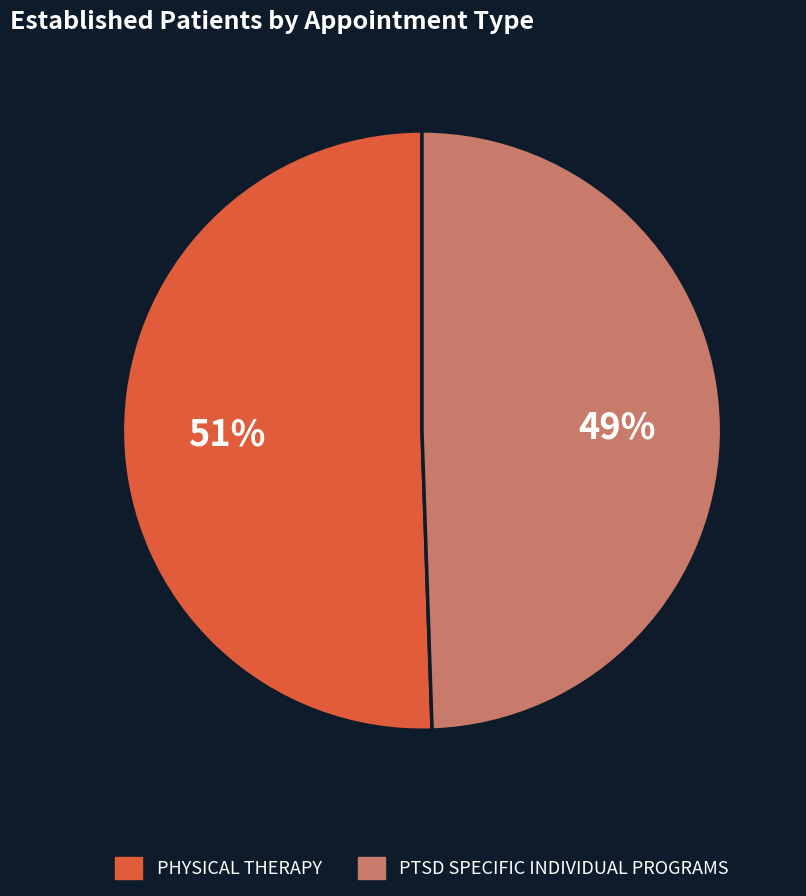

What is the smallest slice in the pie chart?

PTSD SPECIFIC INDIVIDUAL PROGRAMS